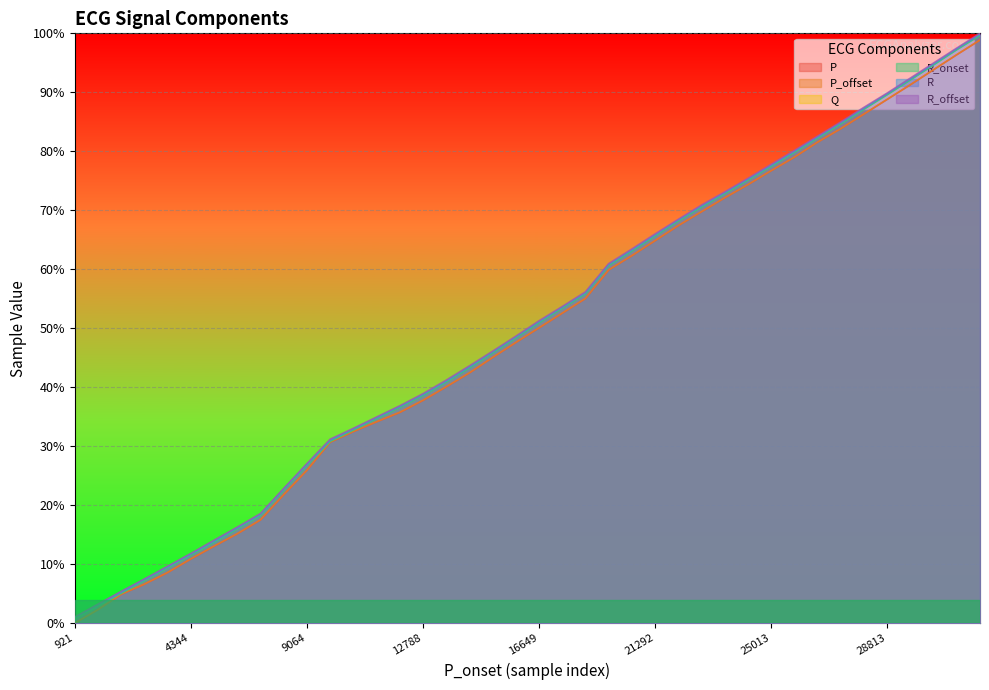

At which label is R_onset closest to 50?

16649